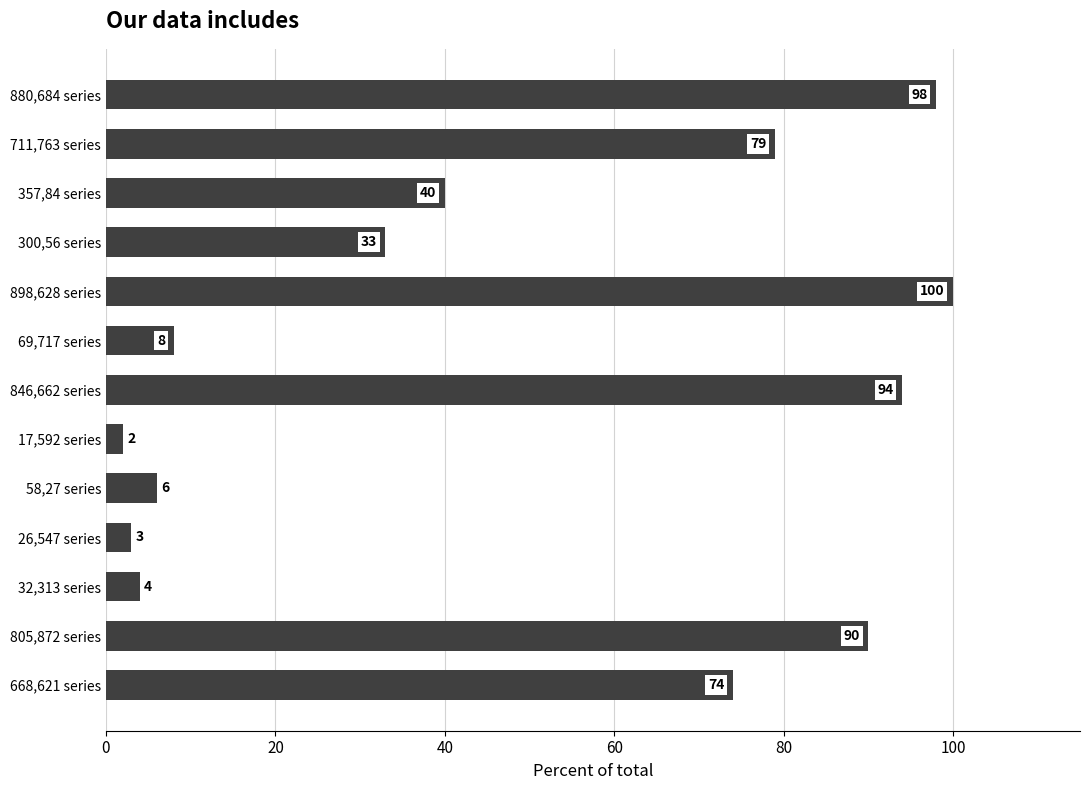

What is the label of the 12th bar from the top?

805,872 series